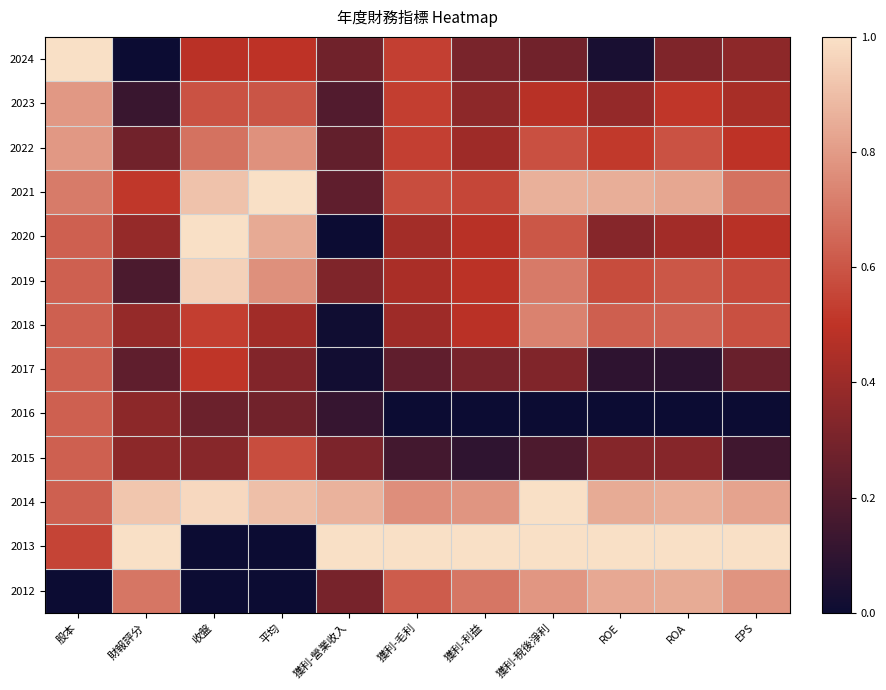

Count the number of data series in this chart.

13